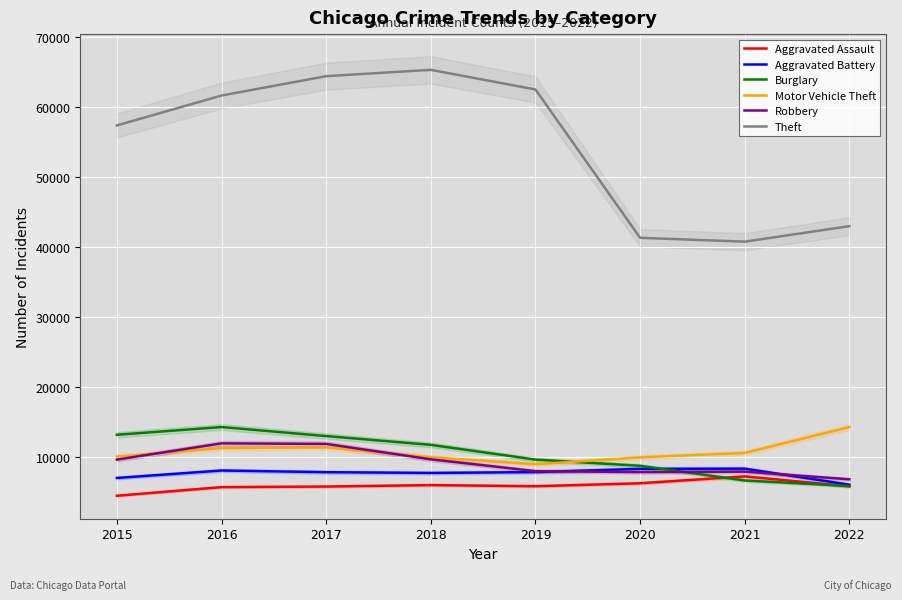

At 2020, list the series in order from smallest to largest.

Aggravated Assault, Robbery, Aggravated Battery, Burglary, Motor Vehicle Theft, Theft